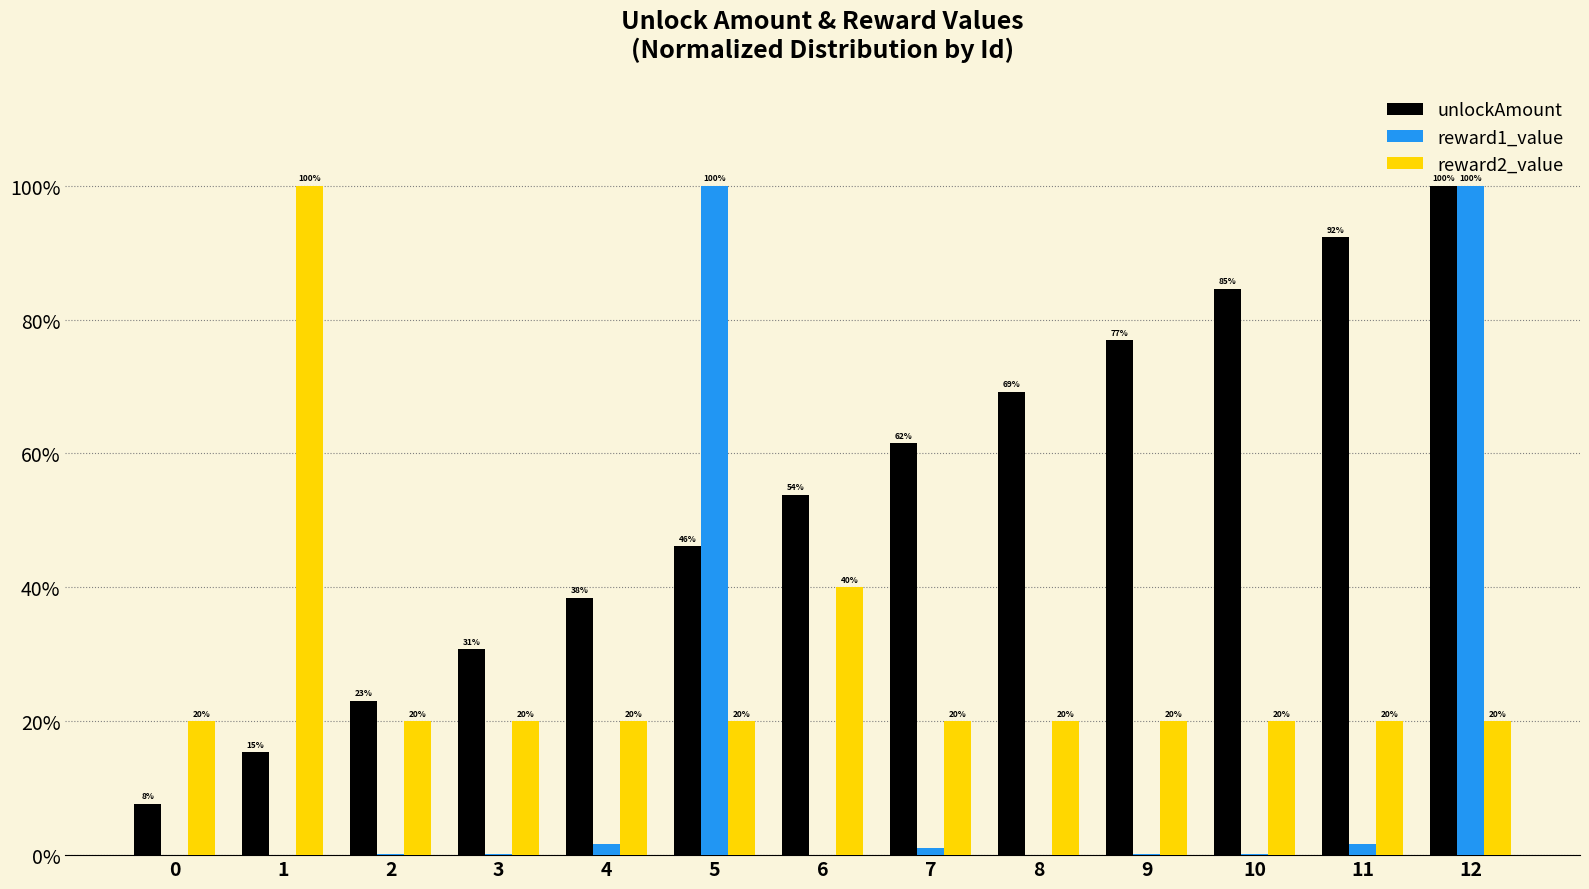

Is it true that reward2_value equals 20.0 at 8?

True